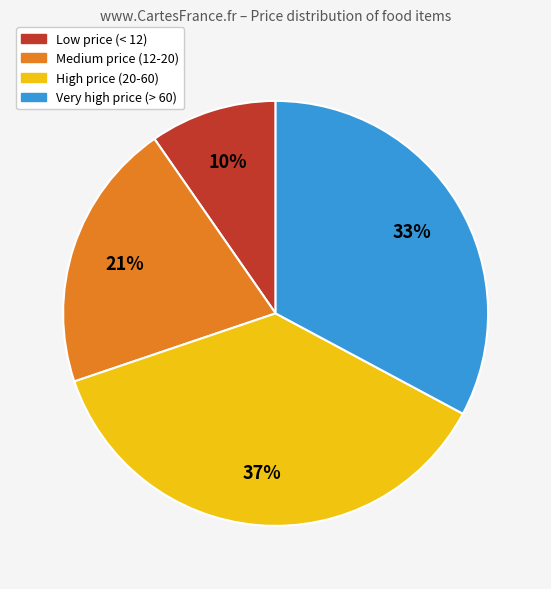

To the nearest percent, what is the average slice percentage?

25%